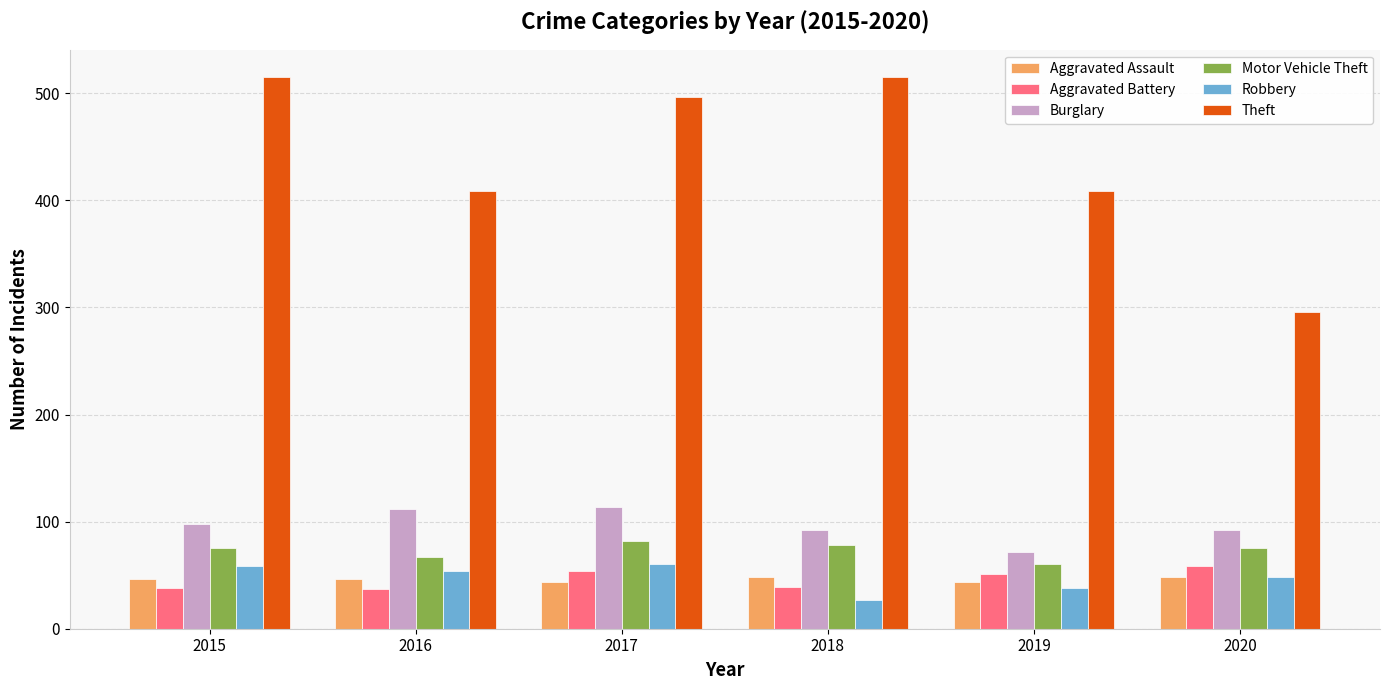

Between 2016 and 2020, which series saw the biggest shift?

Theft